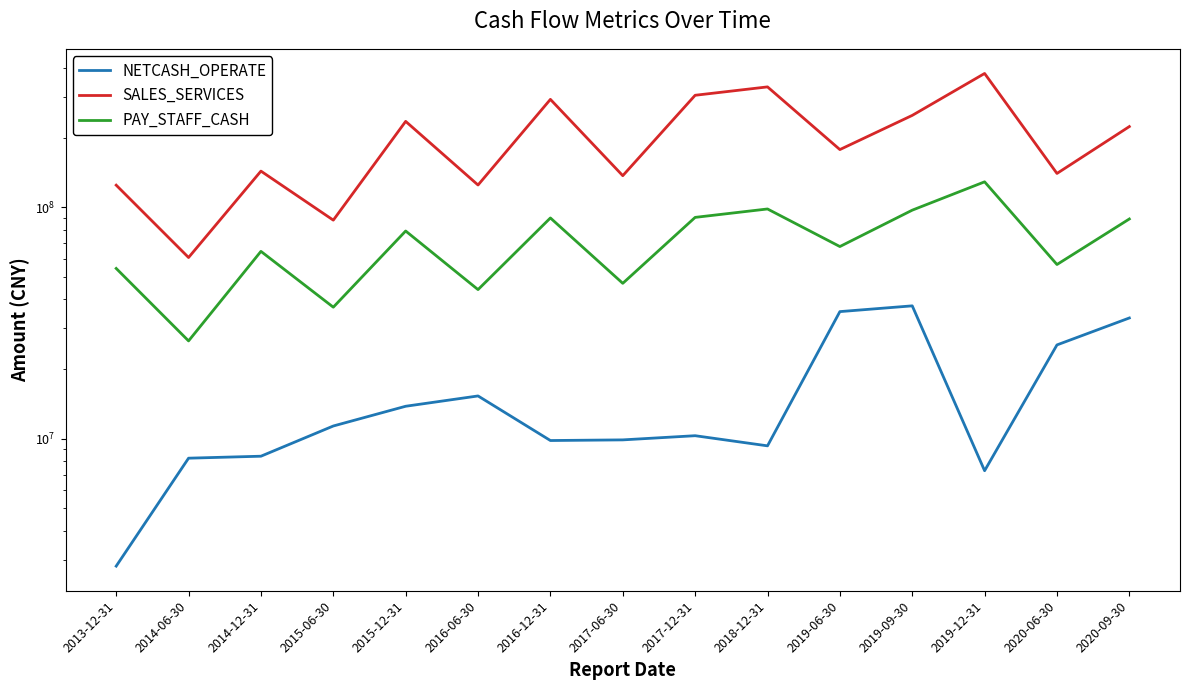

True or false: NETCASH_OPERATE and PAY_STAFF_CASH cross at least once.

False